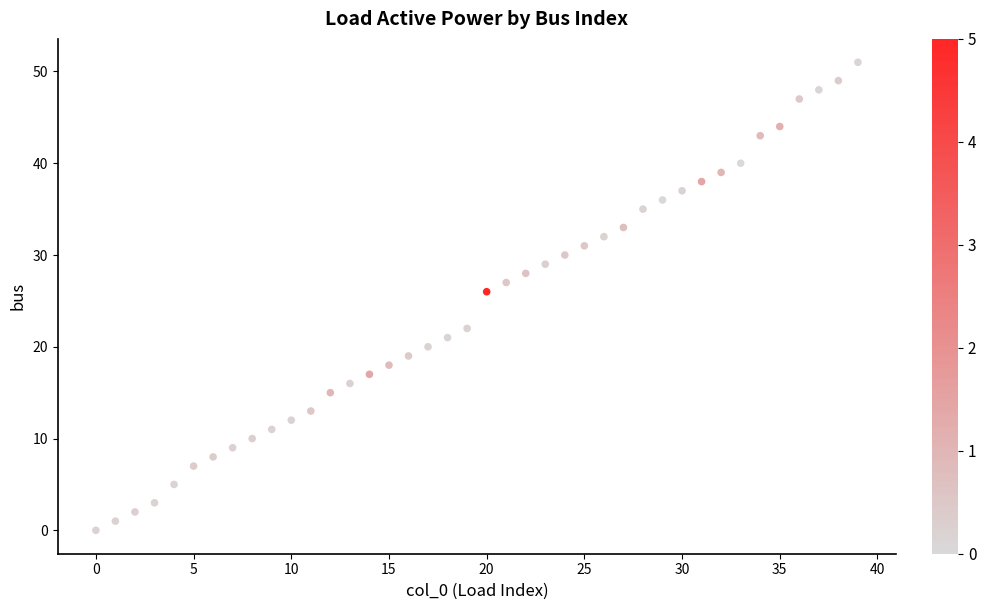

What is the range of Y values (max minus min)?

51